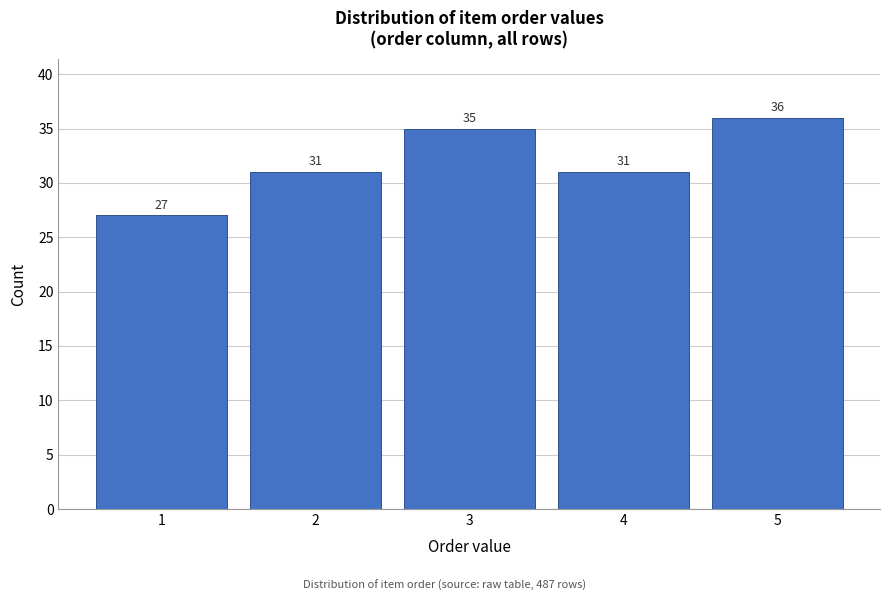

Reading right to left, extract all data points from this chart.

5=36	4=31	3=35	2=31	1=27